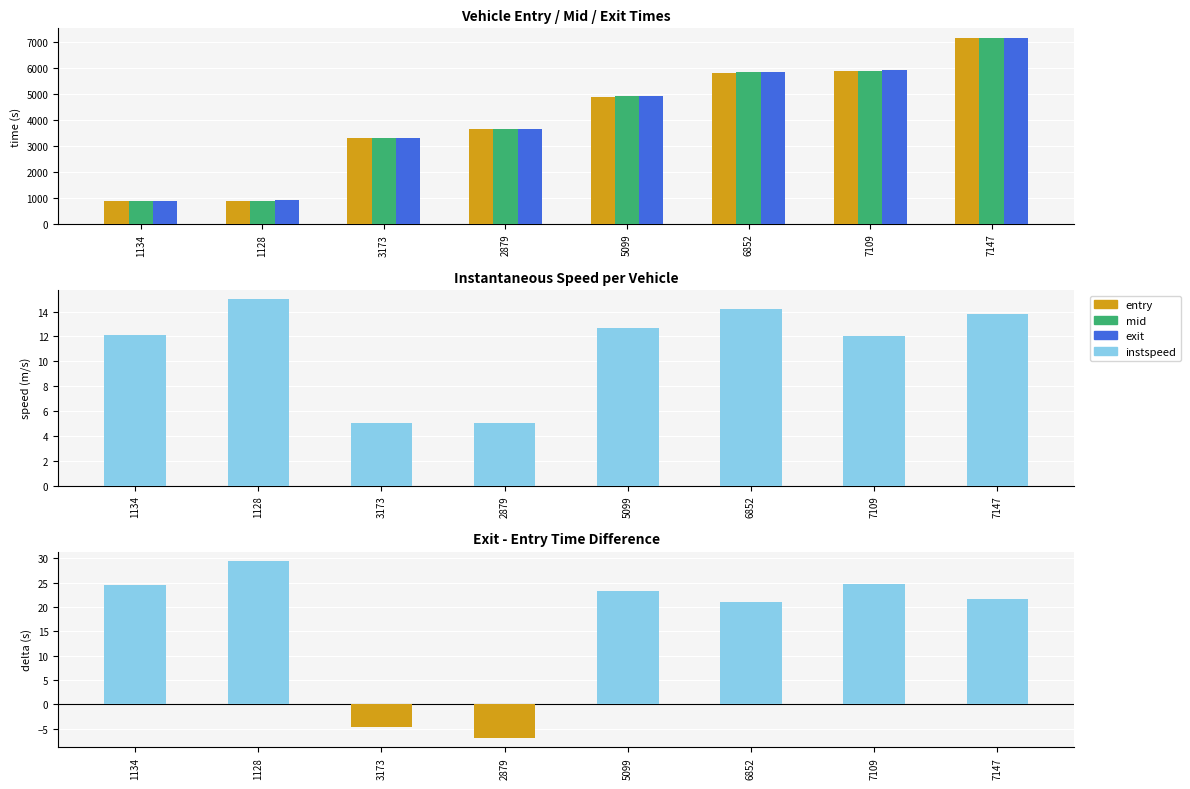

Reading left to right, list all the values displayed in this chart.

entry: 1134=864.8	1128=873.0	3173=3304.6	2879=3641.1	5099=4888.8	6852=5813.2	7109=5882.9	7147=7135.4
mid: 1134=876.2	1128=882.3	3173=3317.2	2879=3652.5	5099=4900.2	6852=5823.6	7109=5894.5	7147=7145.4
exit: 1134=889.2	1128=902.5	3173=3300.0	2879=3634.1	5099=4911.9	6852=5834.1	7109=5907.5	7147=7157.1
instspeed: 1134=12.1	1128=15.0	3173=5.0	2879=5.0	5099=12.7	6852=14.2	7109=12.0	7147=13.8
exit-entry (positive): 1134=24.4	1128=29.5	3173=0.0	2879=0.0	5099=23.2	6852=20.9	7109=24.6	7147=21.7
exit-entry (negative): 1134=0.0	1128=0.0	3173=-4.6	2879=-7.0	5099=0.0	6852=0.0	7109=0.0	7147=0.0